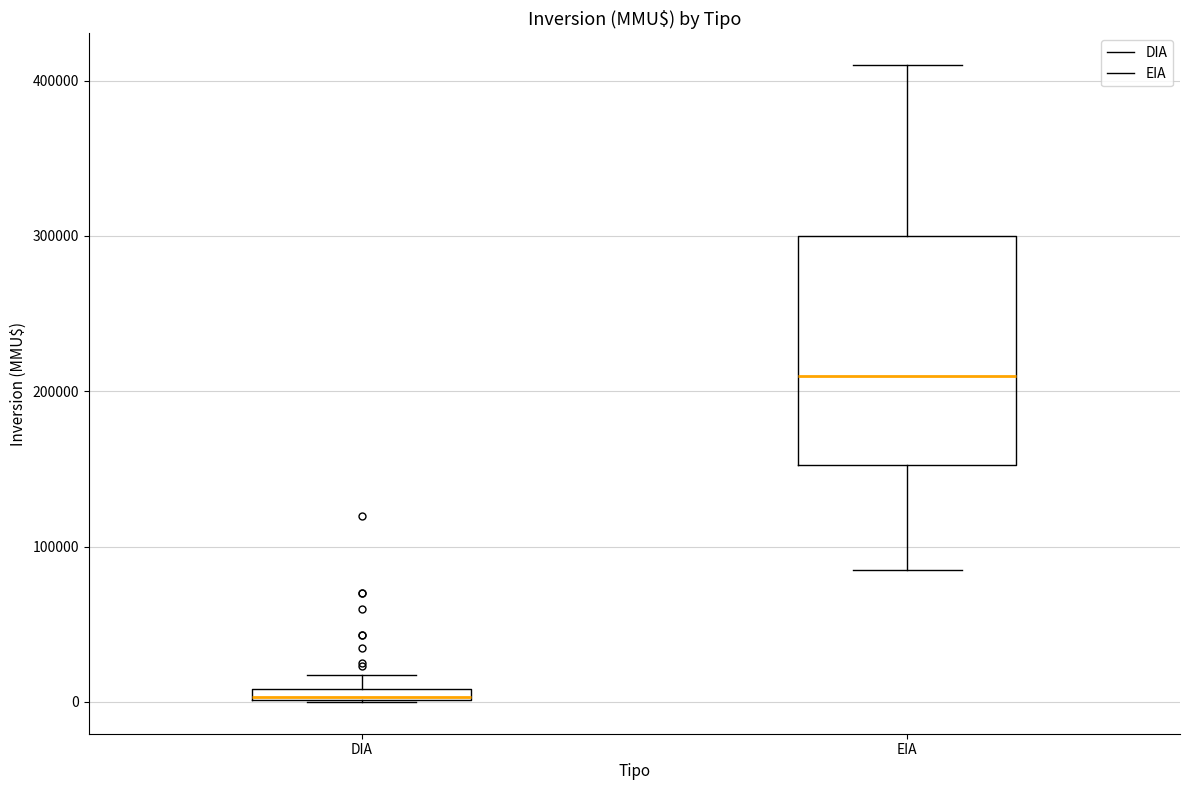

Where is the upper edge of the box for DIA on the y-axis? The values are not printed on the chart, so give them approximately, as read against the axis.

10000